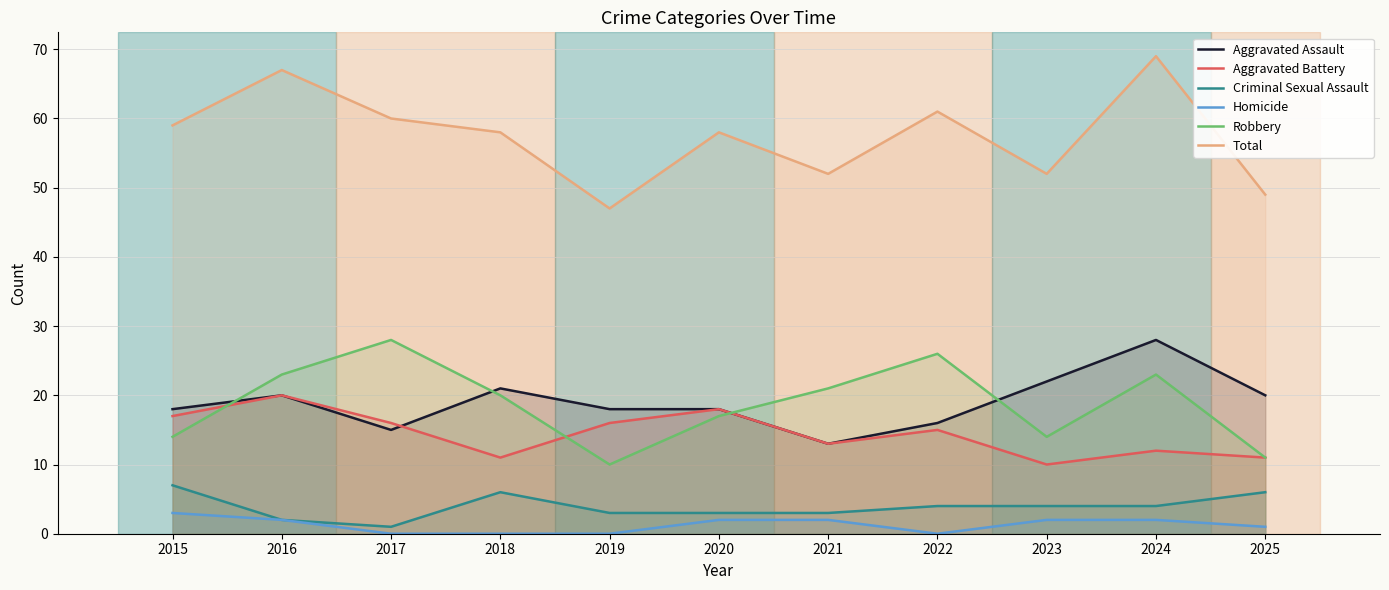

What is the difference between the highest and lowest values at 2022?

61